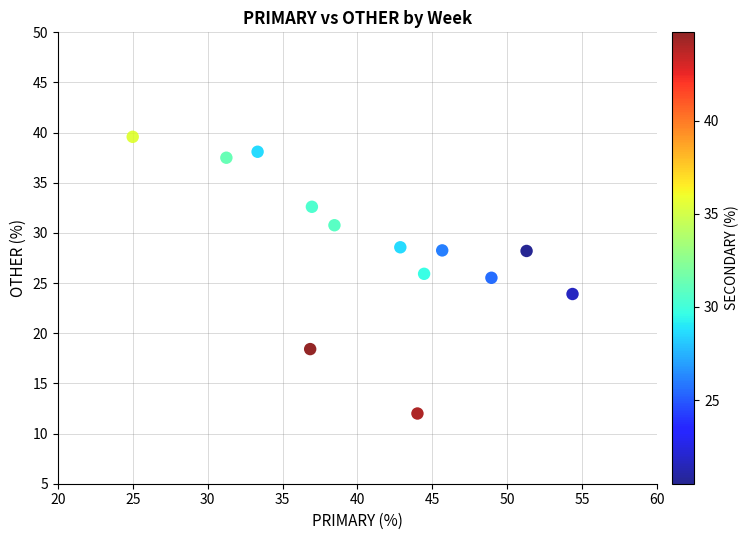

What is the range of X values (max minus min)?

29.3